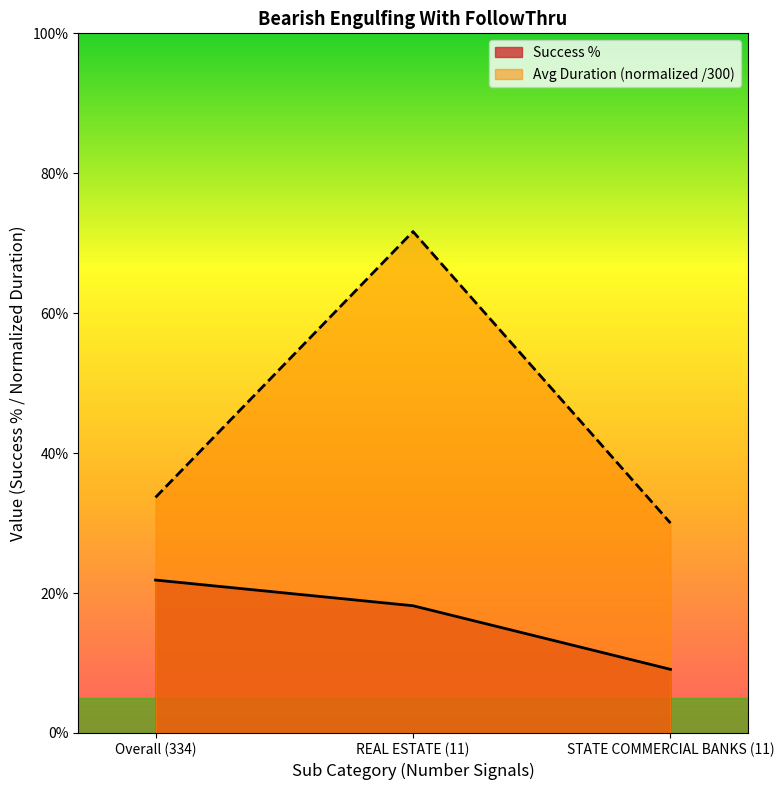

How many lines are shown in the chart?

2